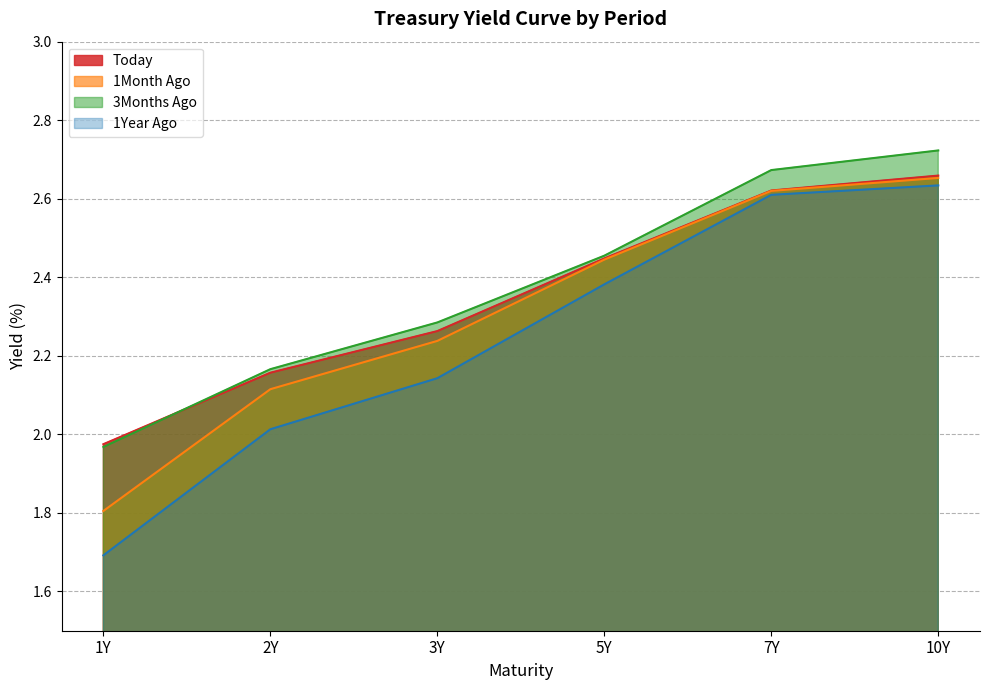

What position from the right is 5Y?

3